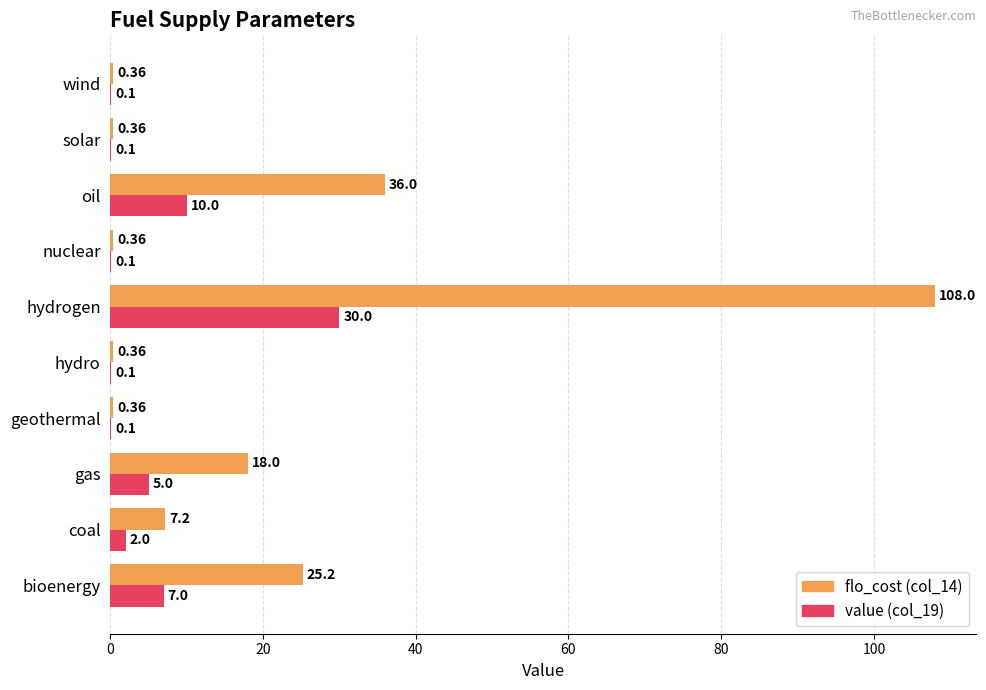

At which category does the chart reach its peak across all series?

hydrogen